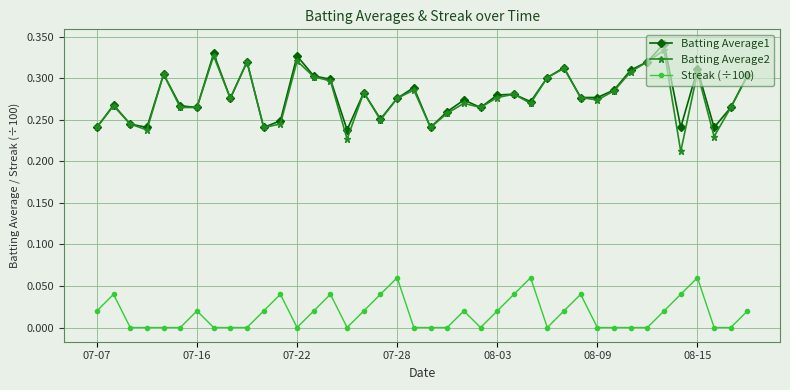

True or false: Batting Average2 and Streak (÷100) cross at least once.

False